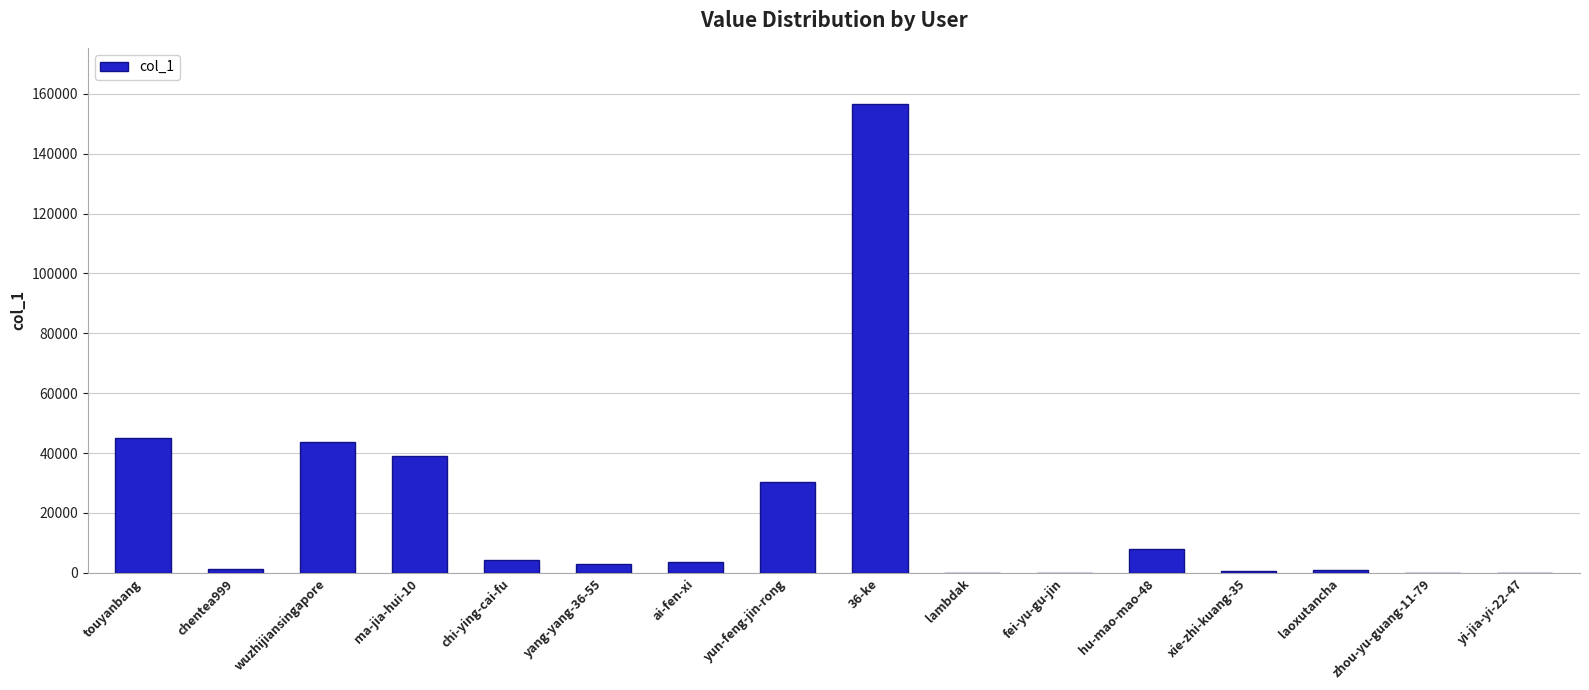

Where is the data nearest to the value 78278?

touyanbang